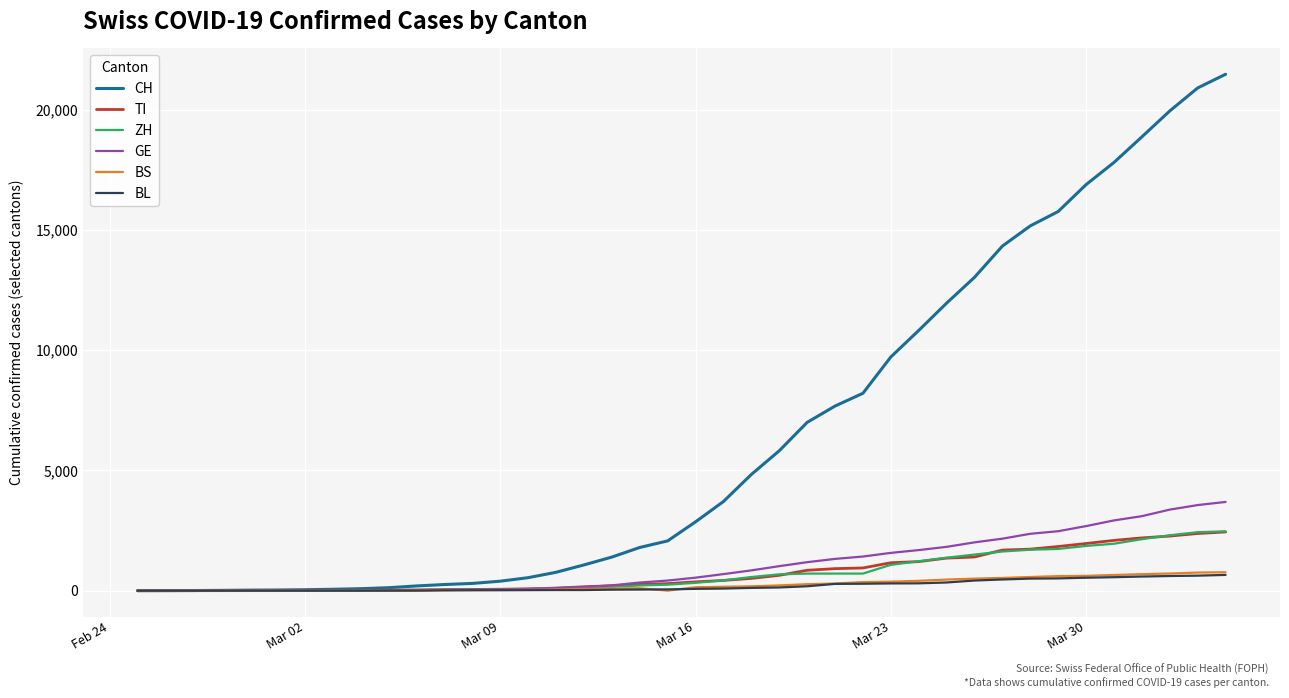

Which series has the largest total across all categories?

CH